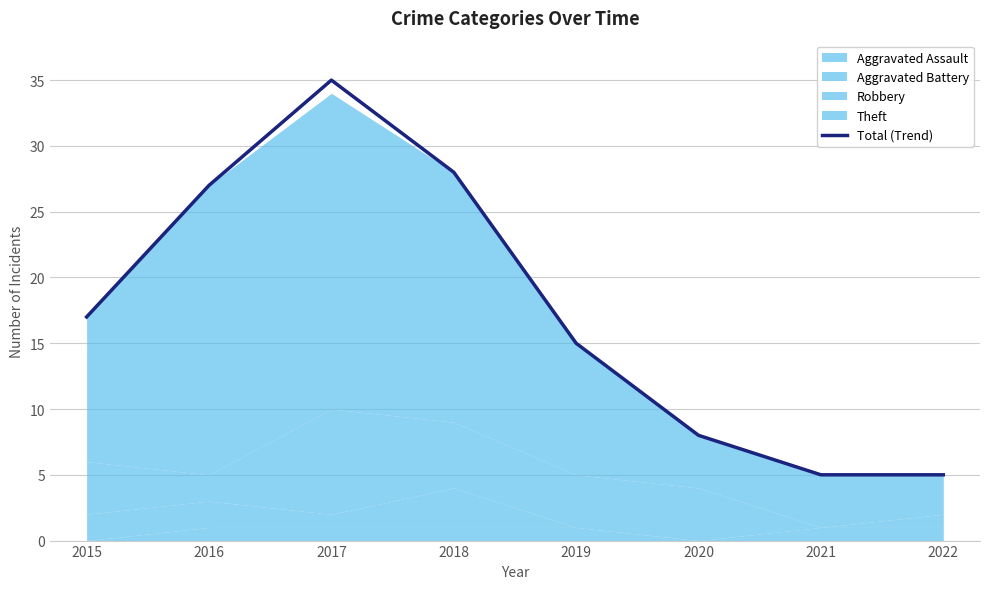

How many points are higher than both their immediate neighbors (excluding endpoints)?

1